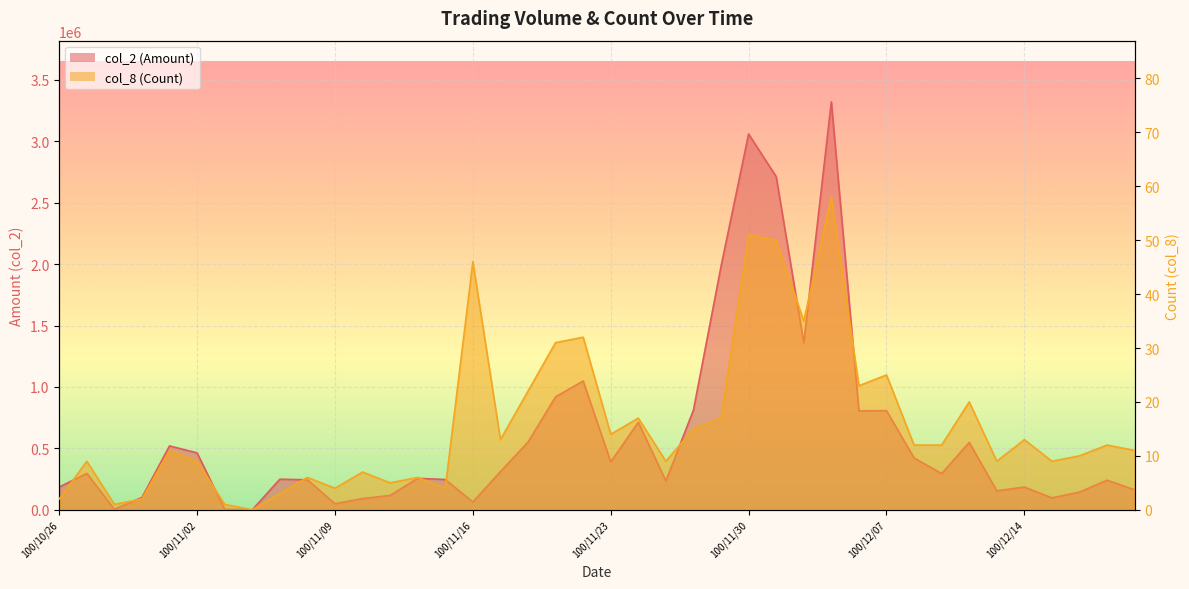

What are all the series names shown in the legend?

col_2 (Amount), col_8 (Count)